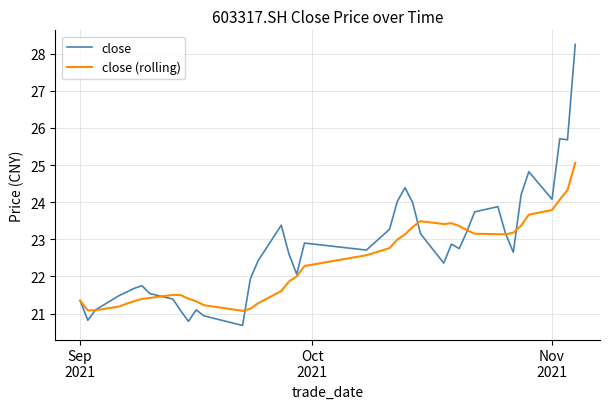

Which series has the largest range (max minus min)?

close